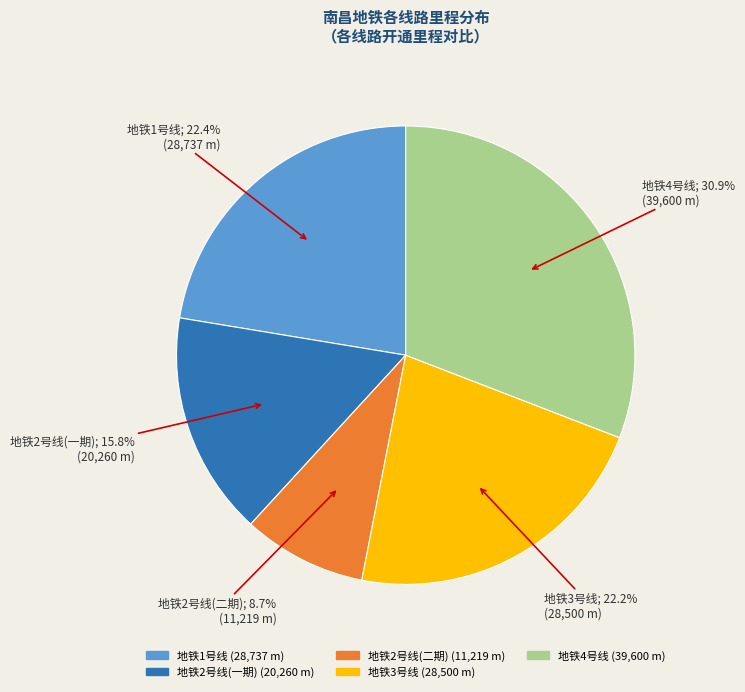

Count the number of slices in the pie.

5